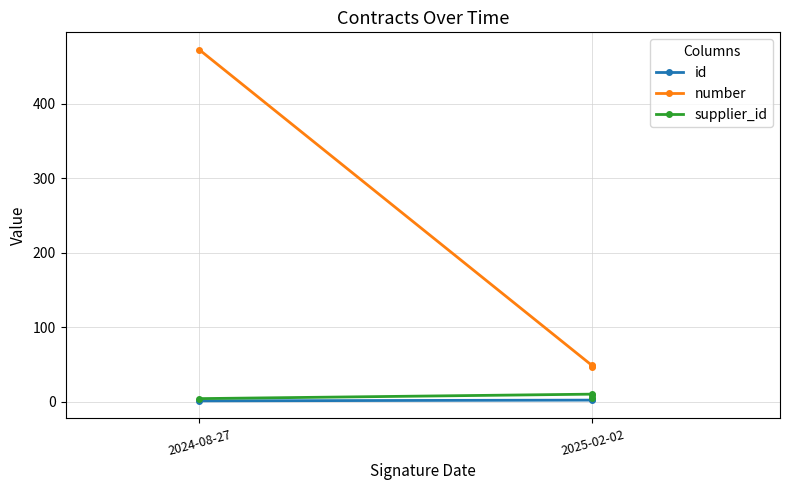

The value of supplier_id at 2025-02-02 is 5. True or false?

True